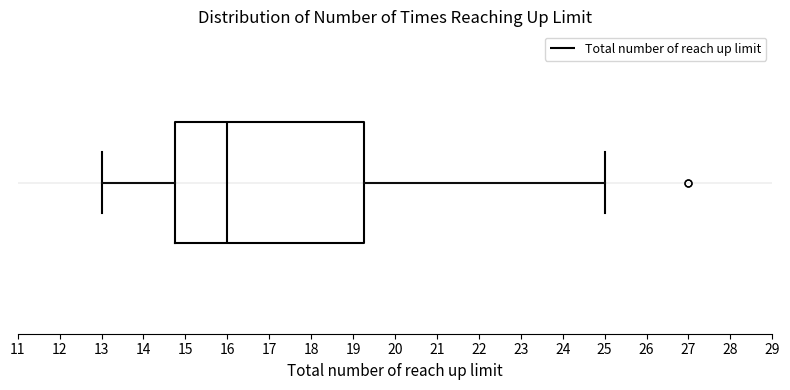

Transcribe this box plot: give where the median line is, the range the box spans, and where the two whiskers end, as read against the x-axis. The values are not printed on the chart, so give them approximately, as read against the axis.

median 16.0, box 14.8 to 19.3, whiskers 13.0 to 25.0